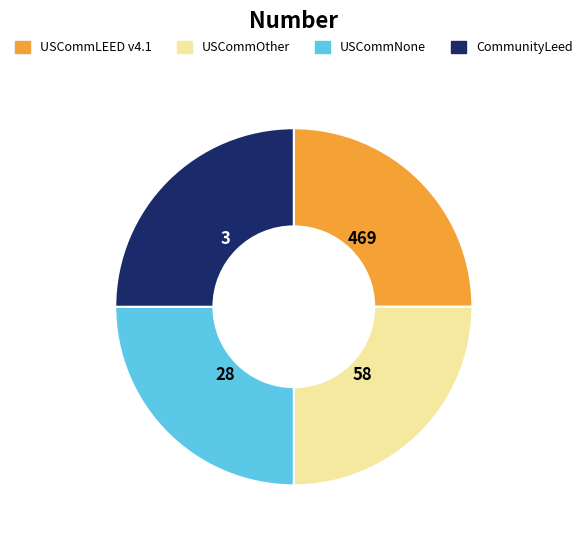

Count the number of slices in the pie.

4